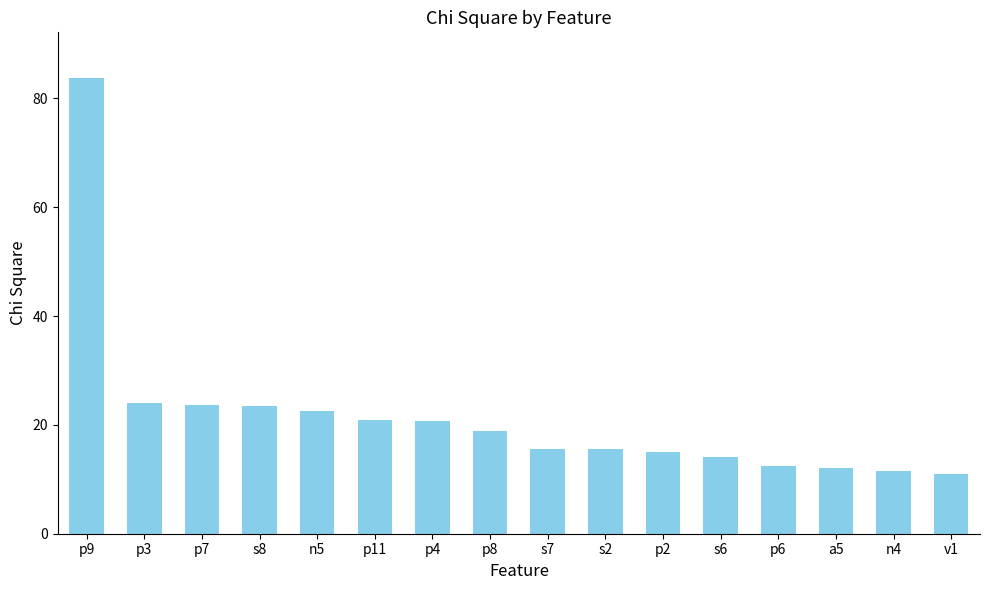

How many series are shown in this chart?

1